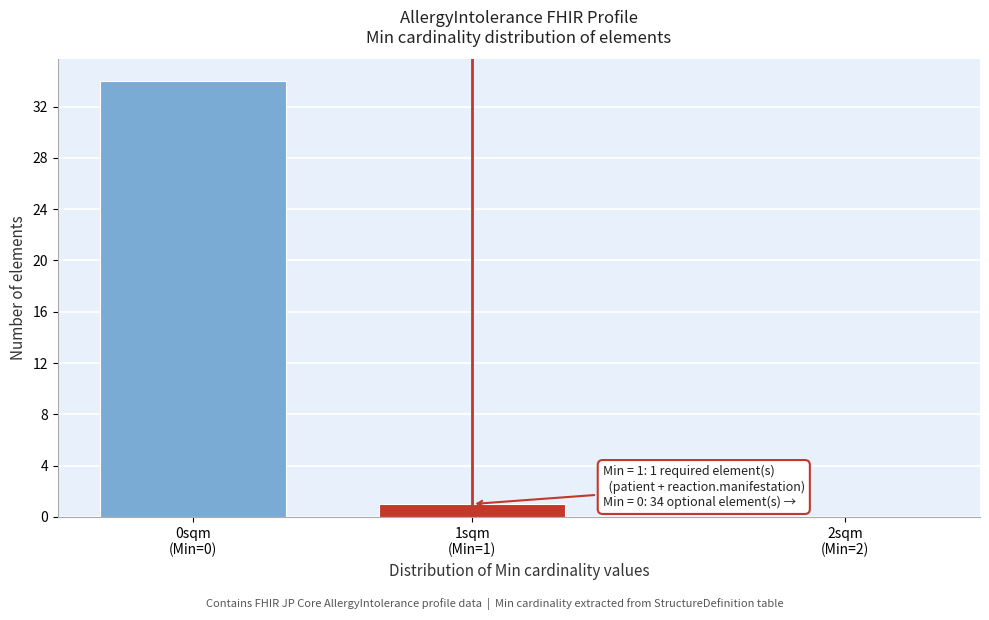

What is the sum of all values?

35